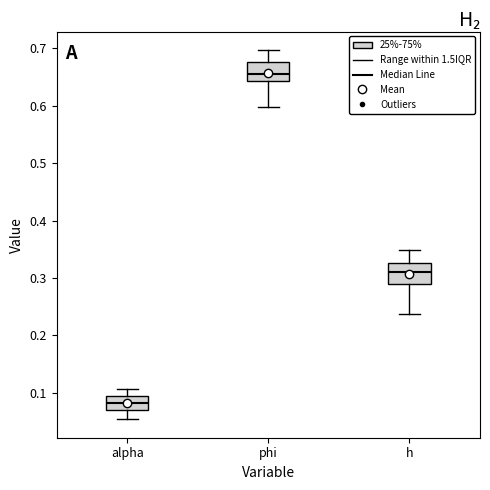

Which box's median line is the lowest?

alpha